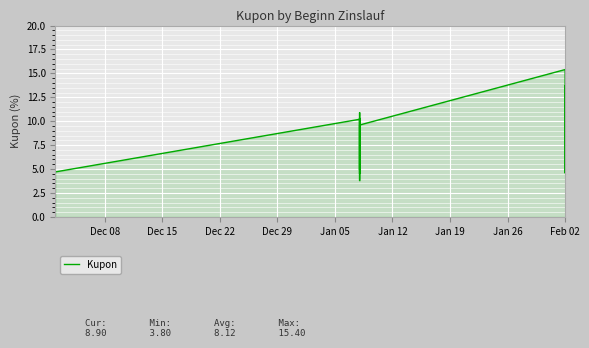

What is the sum of the values at Jan 12 and 18?

21.2